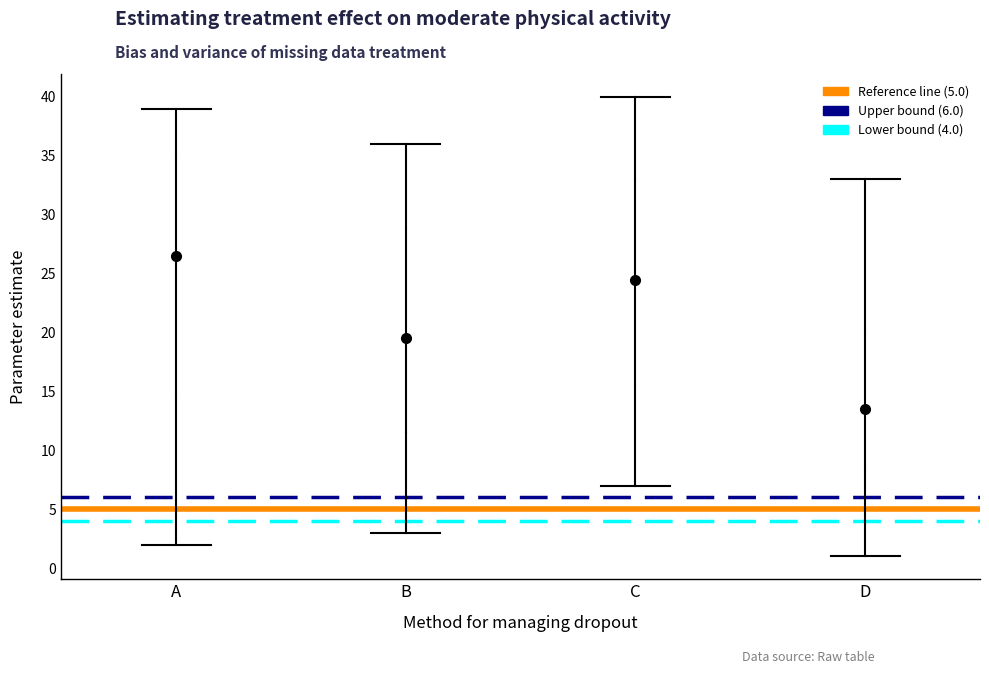

Which box has the highest median line?

A